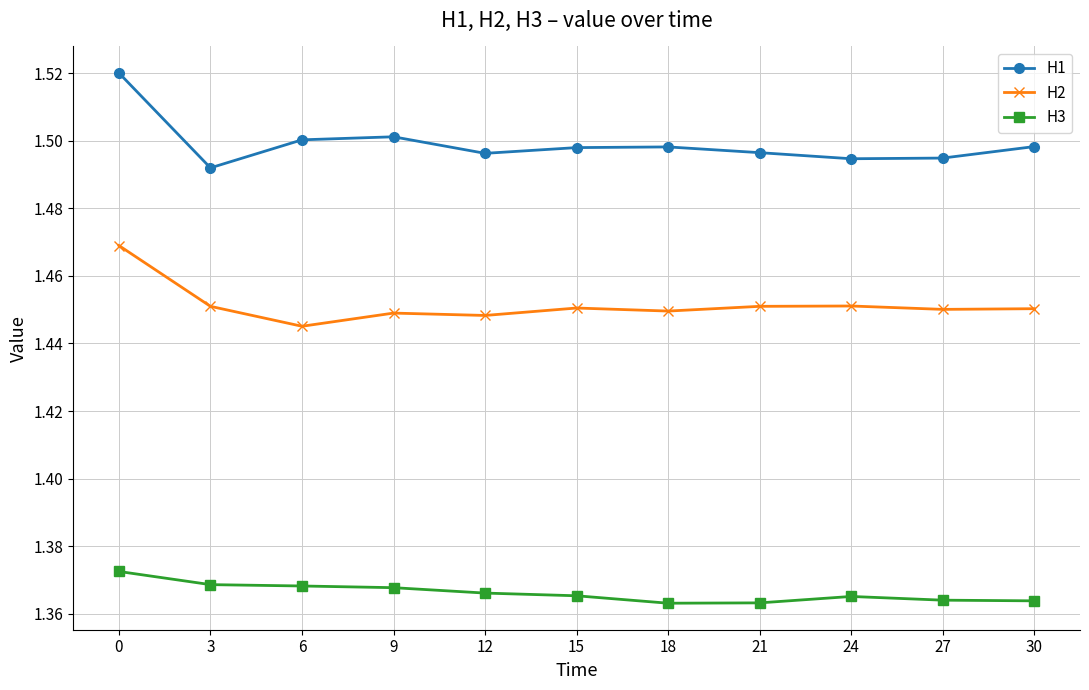

How many lines are shown in the chart?

3